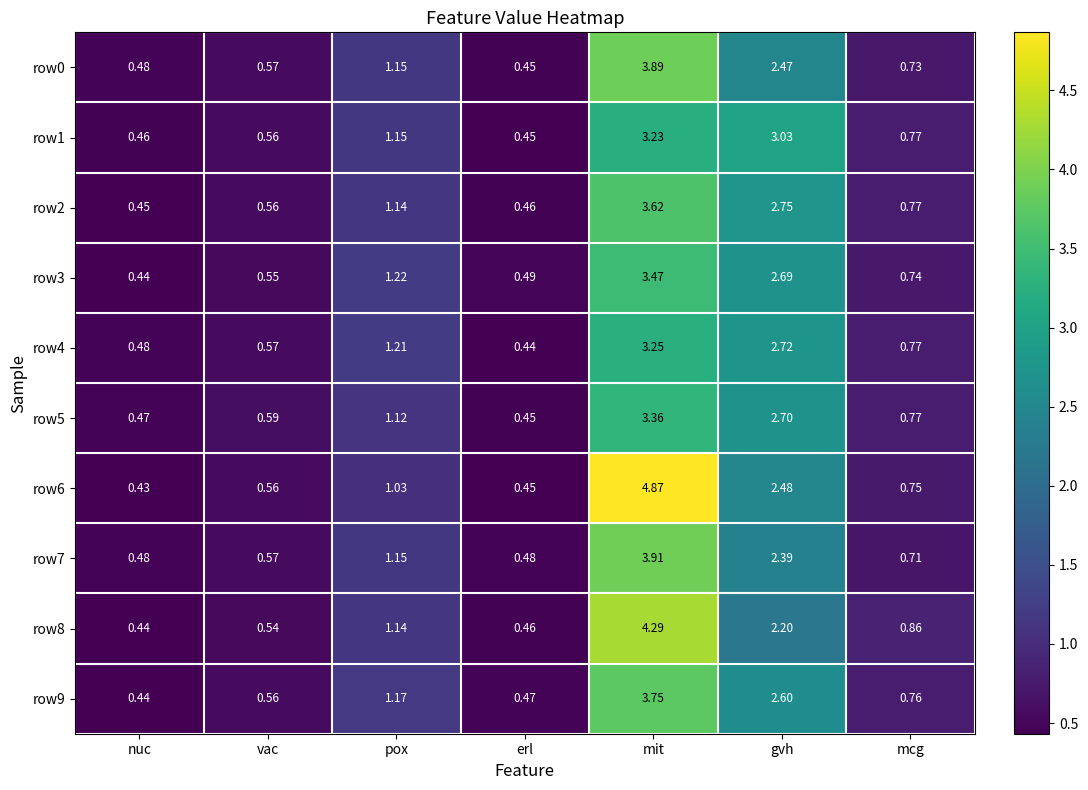

At which label does row3 reach its peak?

mit